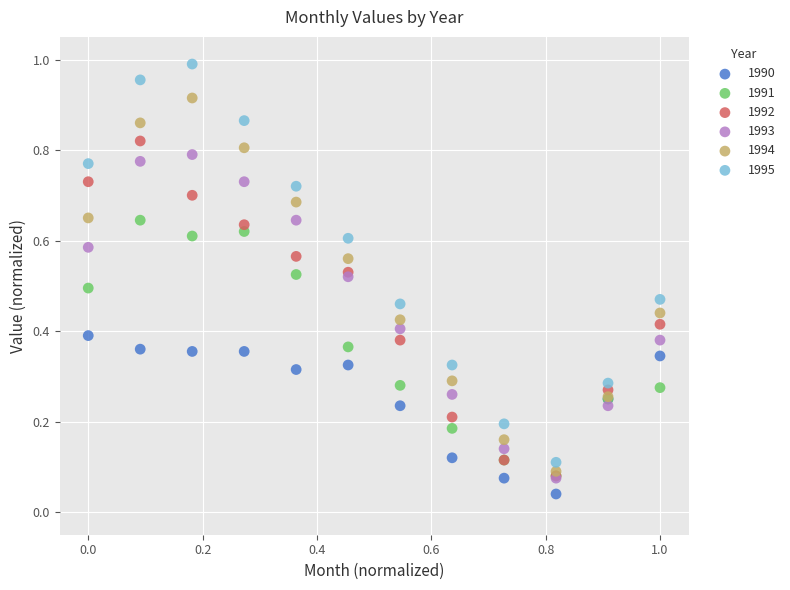

Which series has the largest Y range (max minus min)?

1995